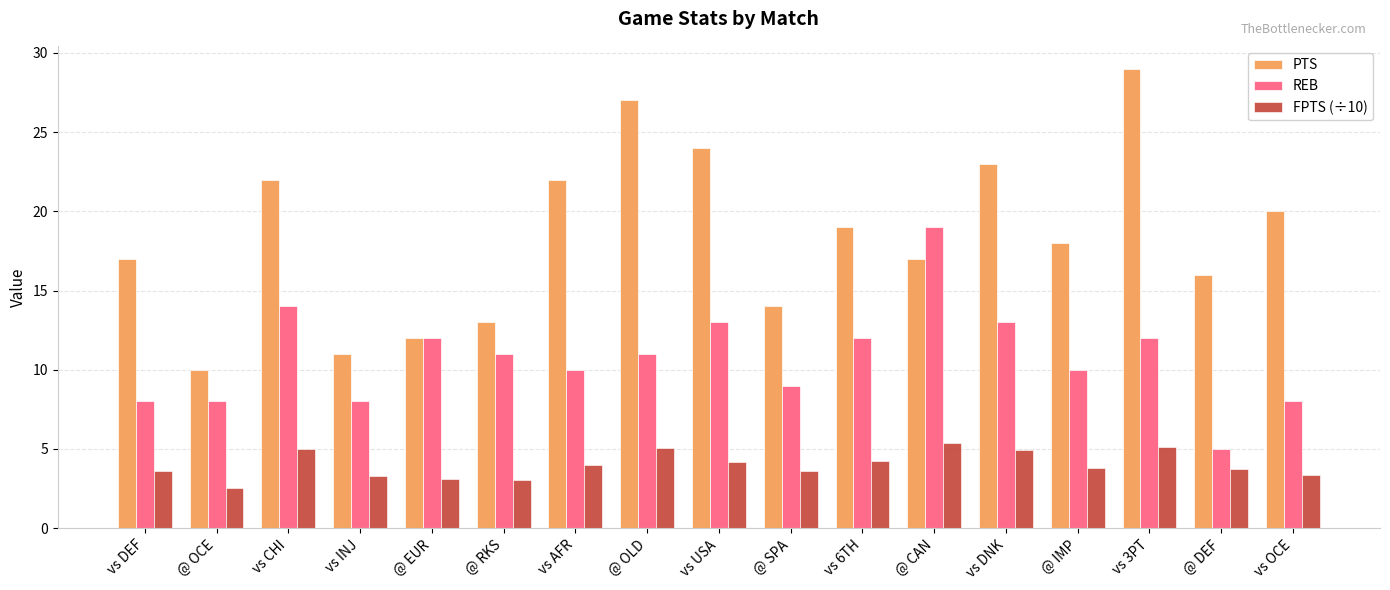

At how many categories does at least one series exceed 8?

17